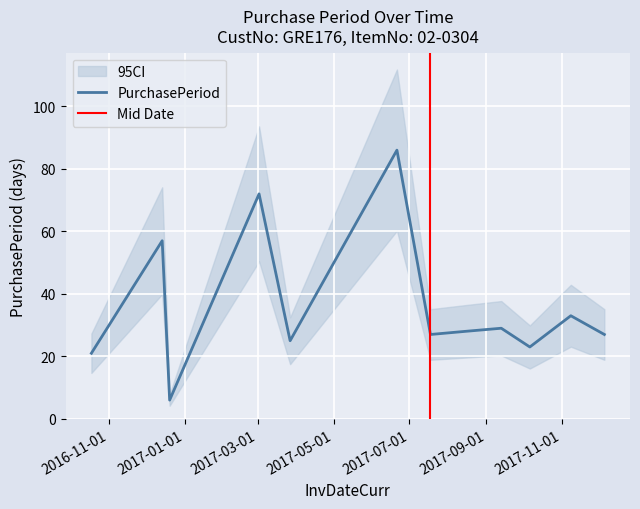

How many lines are shown in the chart?

1